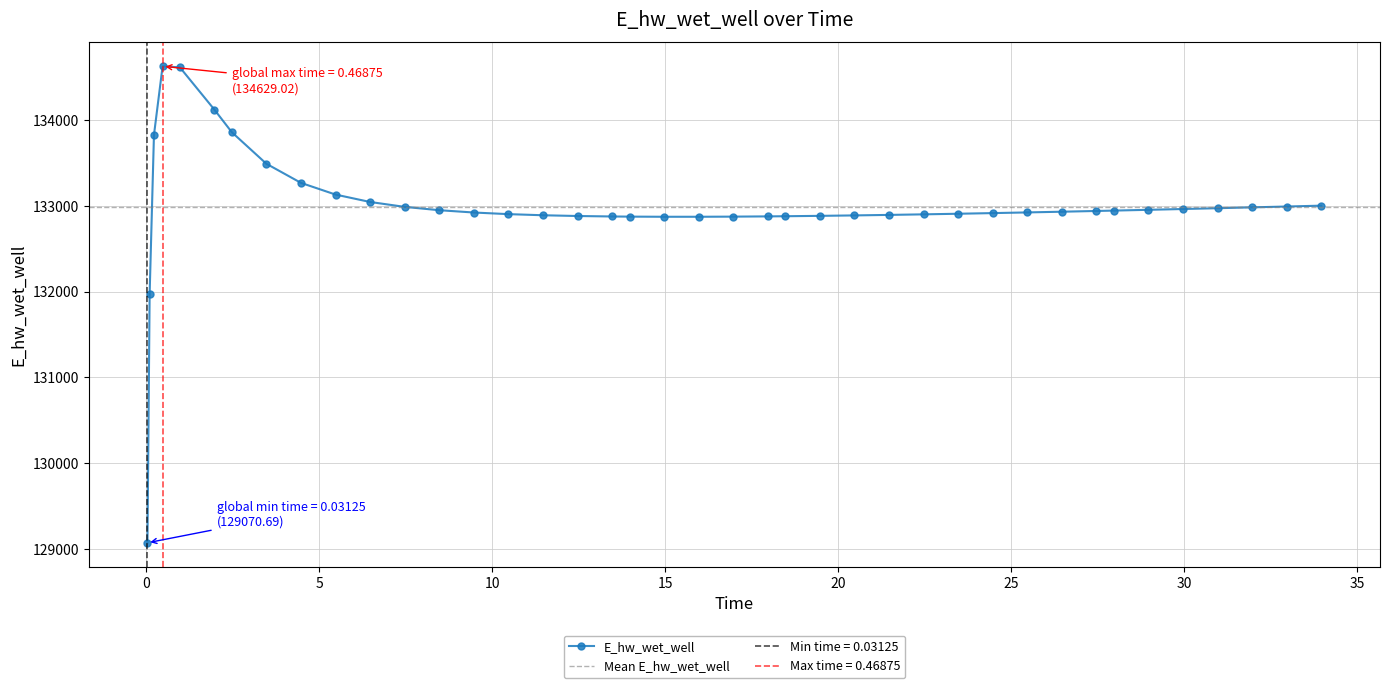

What is the change in value from 0.09375 to 28.96875?

+983.9